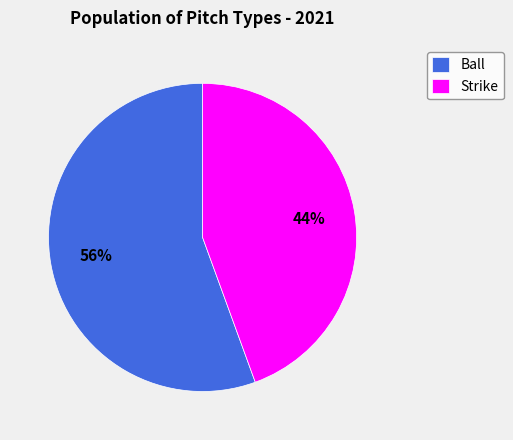

To the nearest percent, what is the average slice percentage?

50%